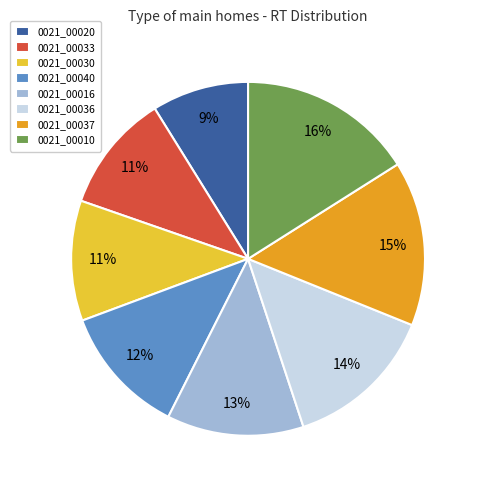

Which slice is the largest?

0021_00010